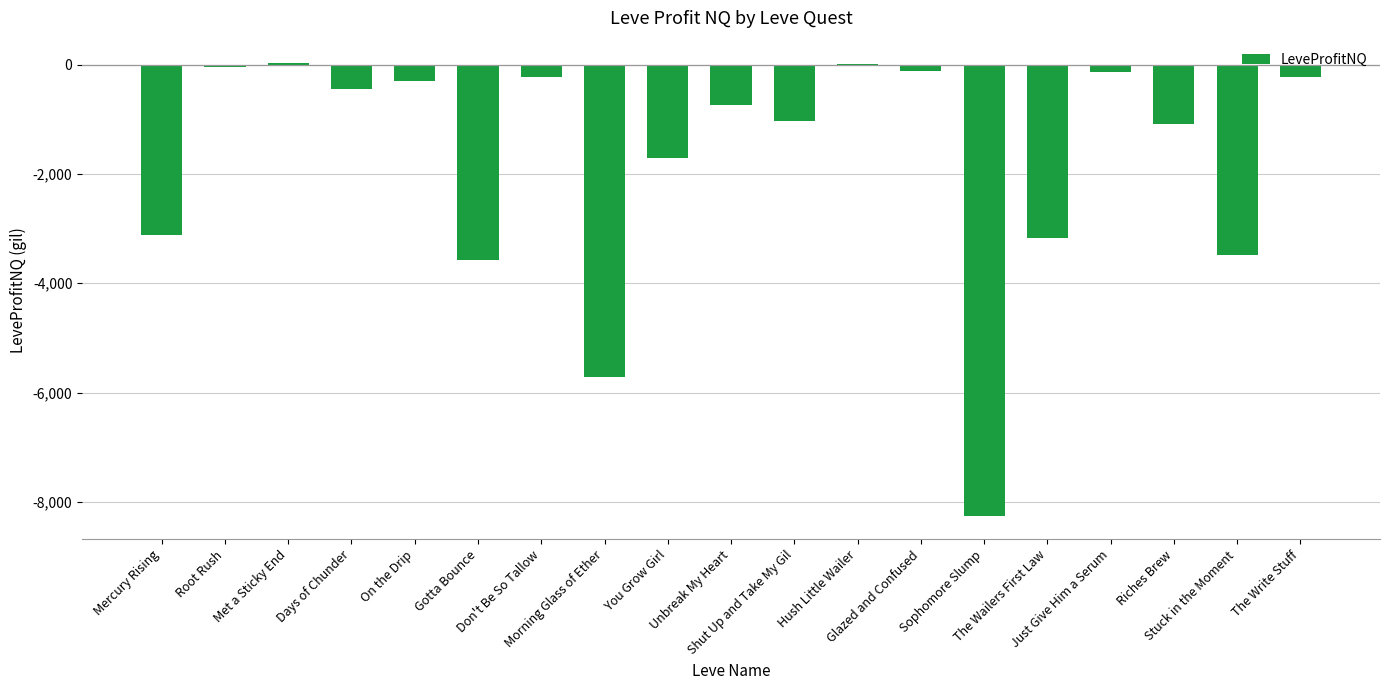

What is the sum of all values?

-33362.5